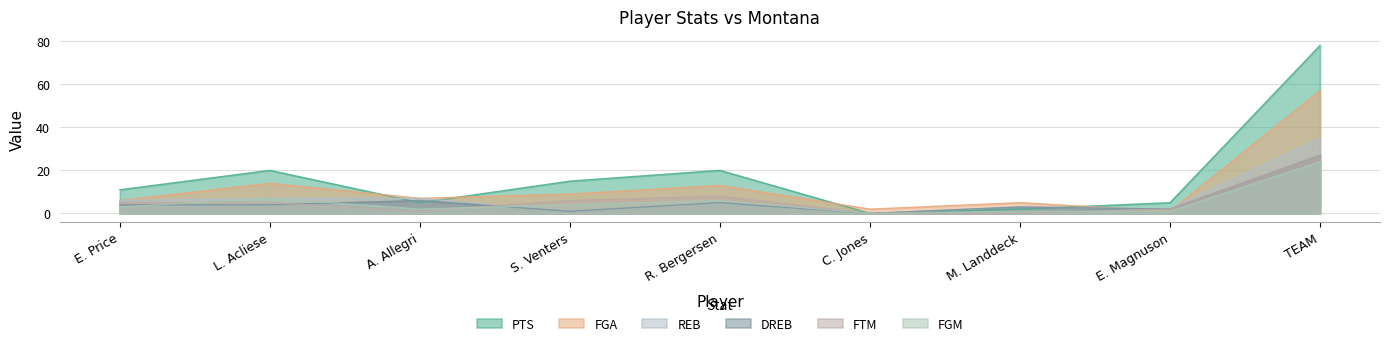

What is the sum of the FGA values at R. Bergersen and E. Magnuson?

14